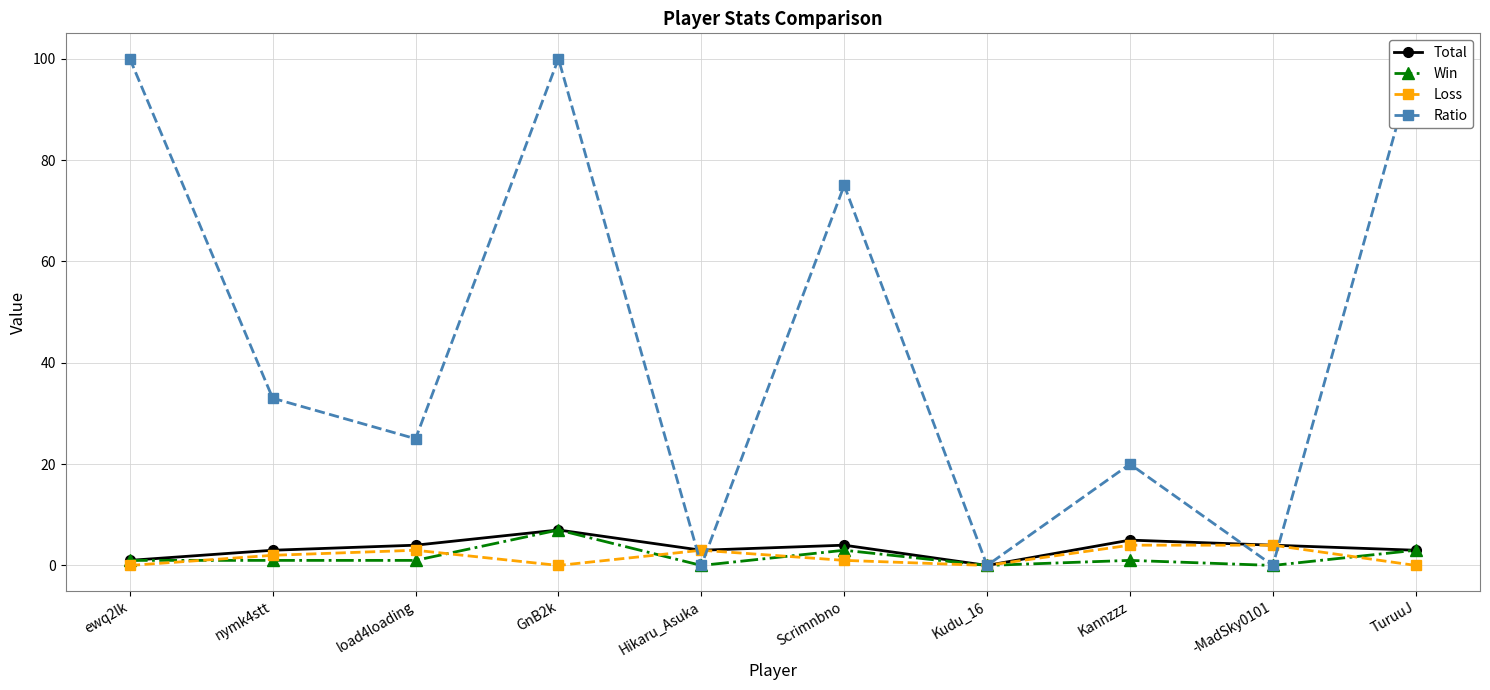

Reading right to left, list all the values displayed in this chart.

Total: 3	4	5	0	4	3	7	4	3	1
Win: 3	0	1	0	3	0	7	1	1	1
Loss: 0	4	4	0	1	3	0	3	2	0
Ratio: 100	0	20	0	75	0	100	25	33	100